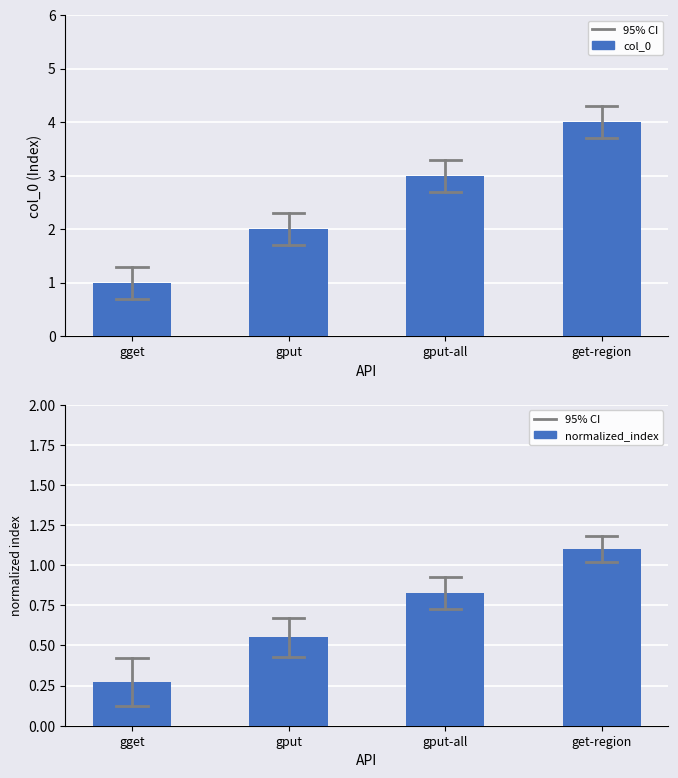

Reading left to right, list all the values displayed in this chart.

col_0: gget=1.0	gput=2.0	gput-all=3.0	get-region=4.0
normalized_index: gget=0.3	gput=0.6	gput-all=0.8	get-region=1.1